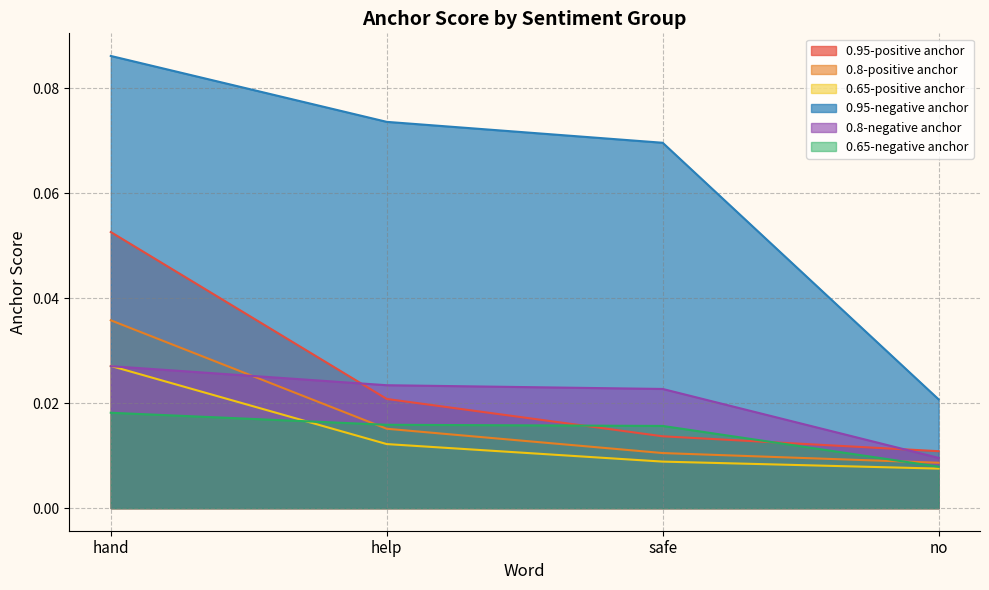

What position from the left is safe?

3